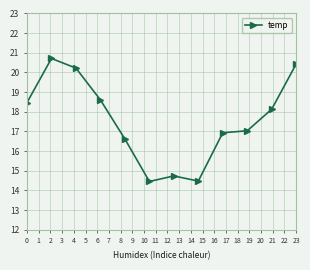

What is the sum of all values?

210.8